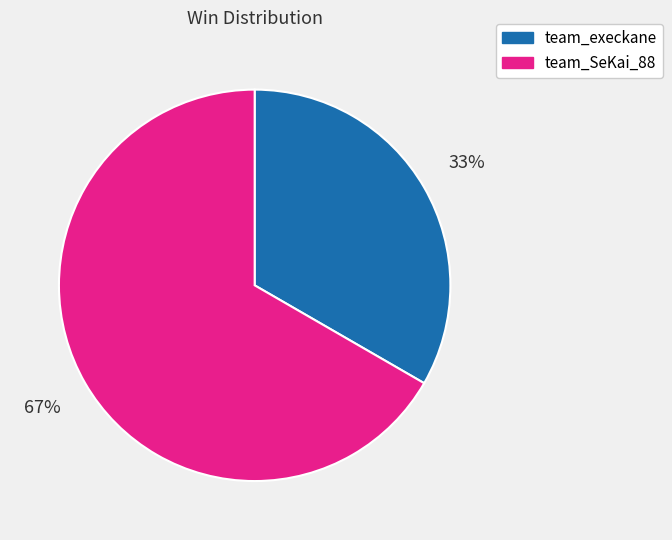

To the nearest percent, what percentage of the pie is team_SeKai_88?

67%